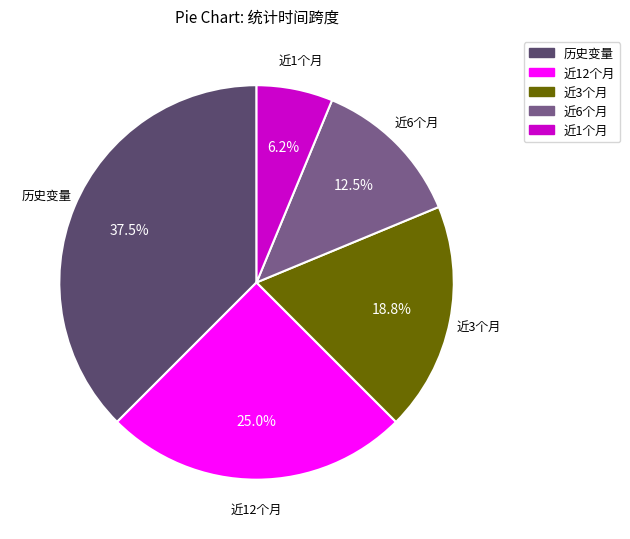

Is there a majority slice in this chart?

No